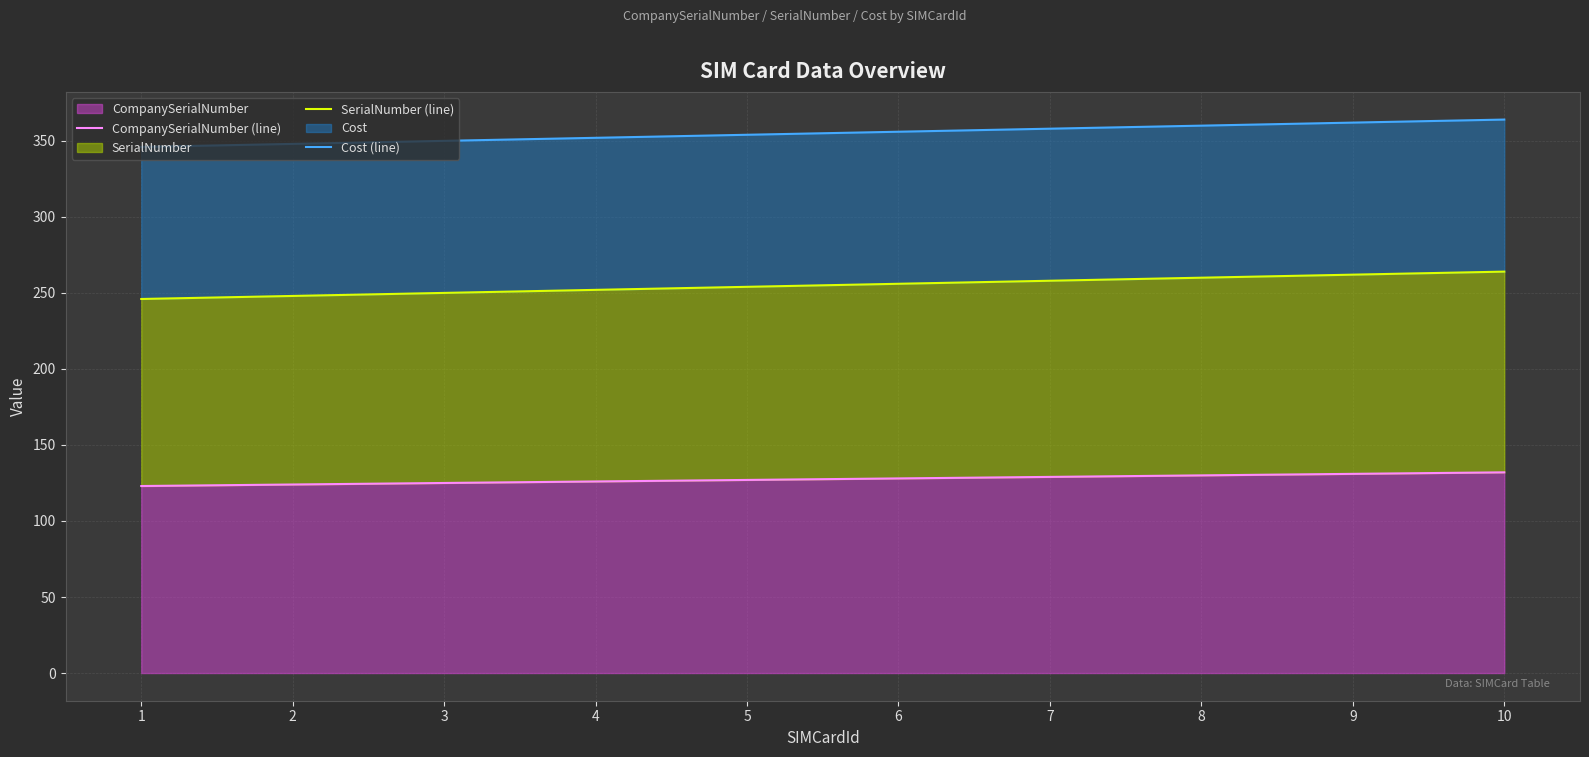

What is the value of the Cost (line) point at the 7th from the left?

358